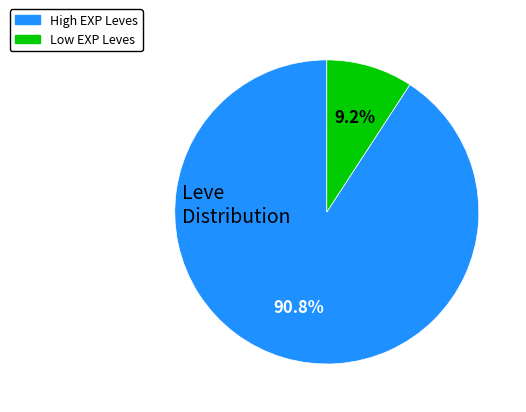

Is there any slice that represents more than half of the pie?

Yes